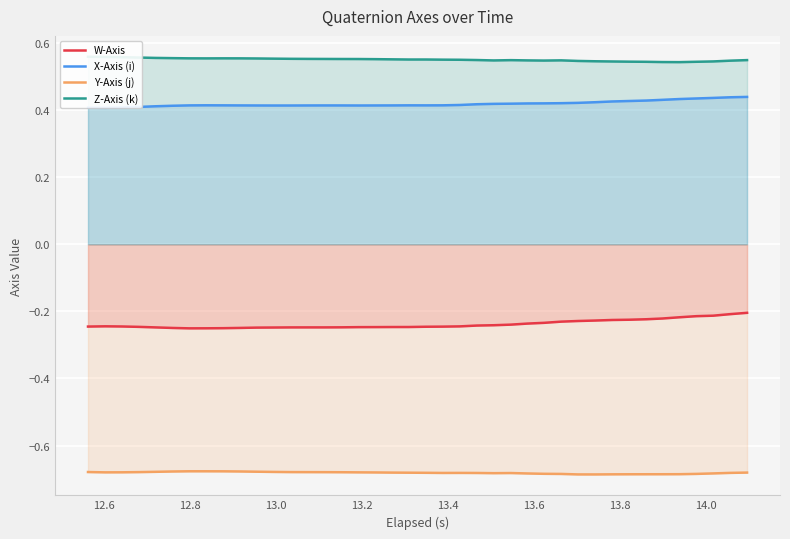

True or false: Y-Axis (j) and W-Axis intersect in this chart.

False